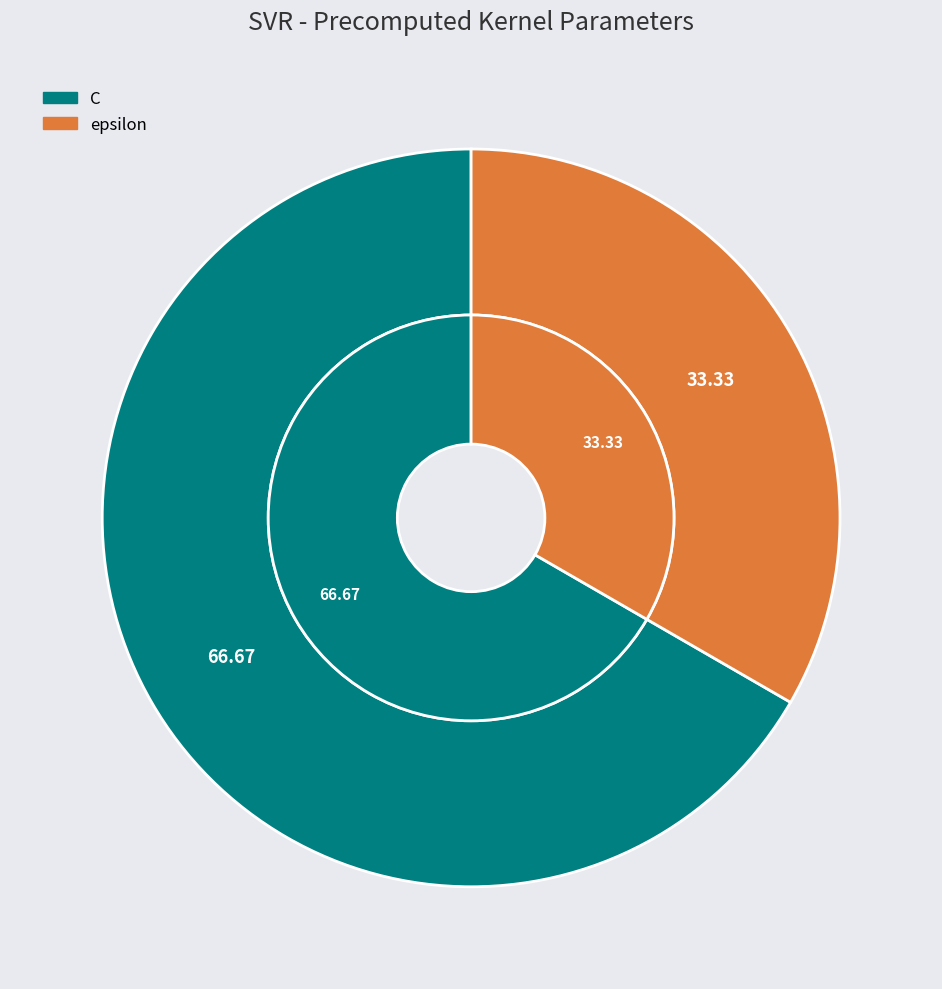

Is C the majority of the pie?

Yes